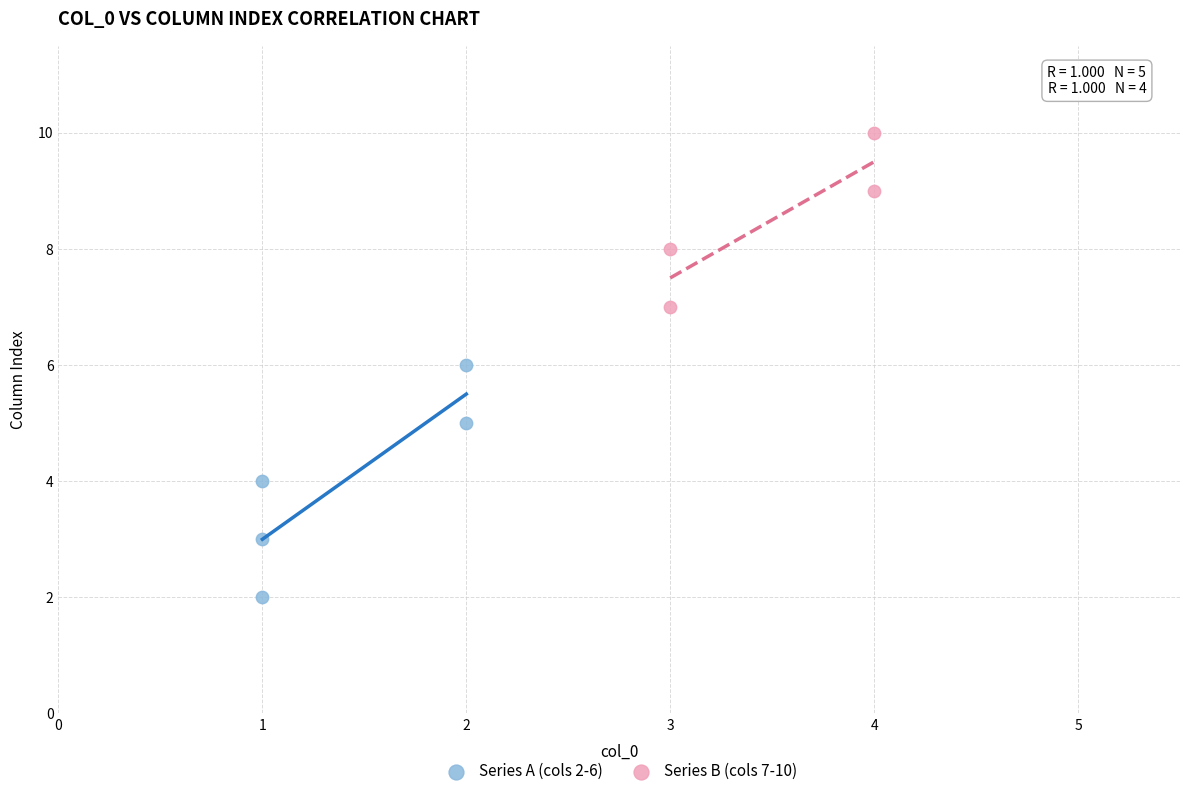

What are all the series names shown in the legend?

Series A (cols 2-6), Series B (cols 7-10)